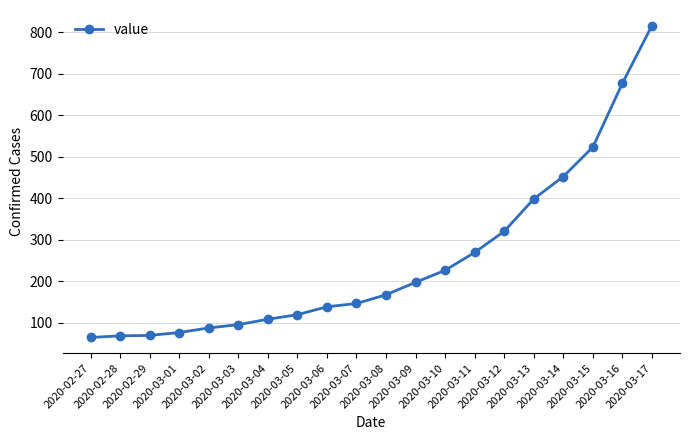

What is the label of the 6th point from the left?

2020-03-03